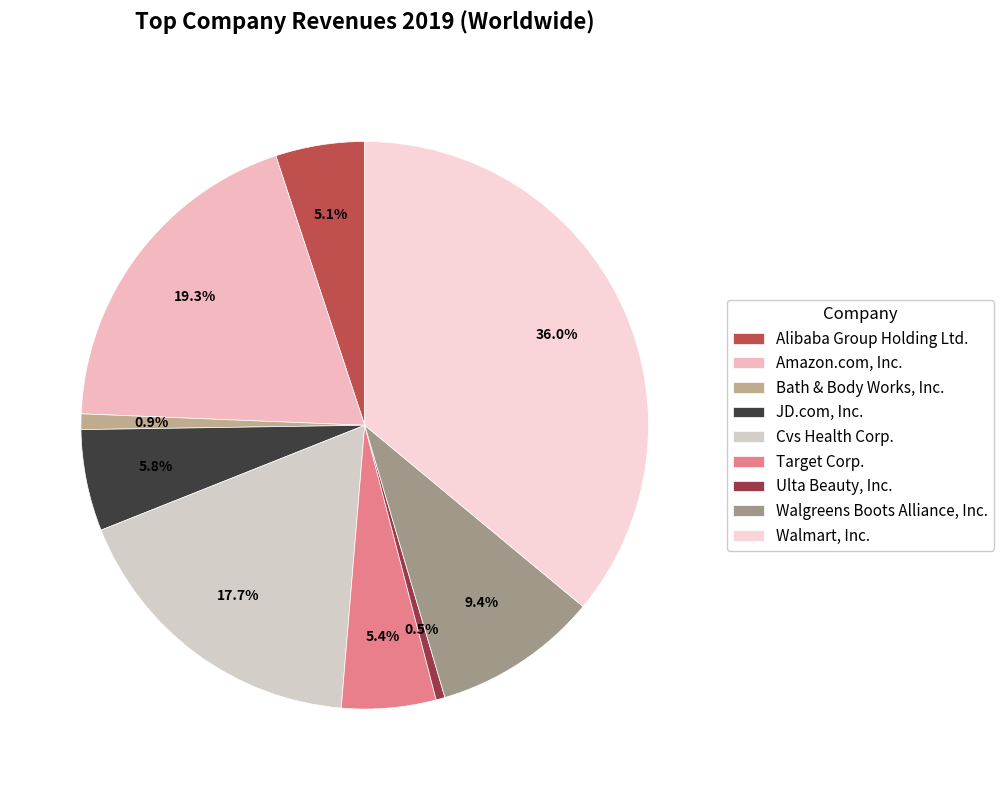

The Target Corp. slice represents 5% of the pie. True or false?

True